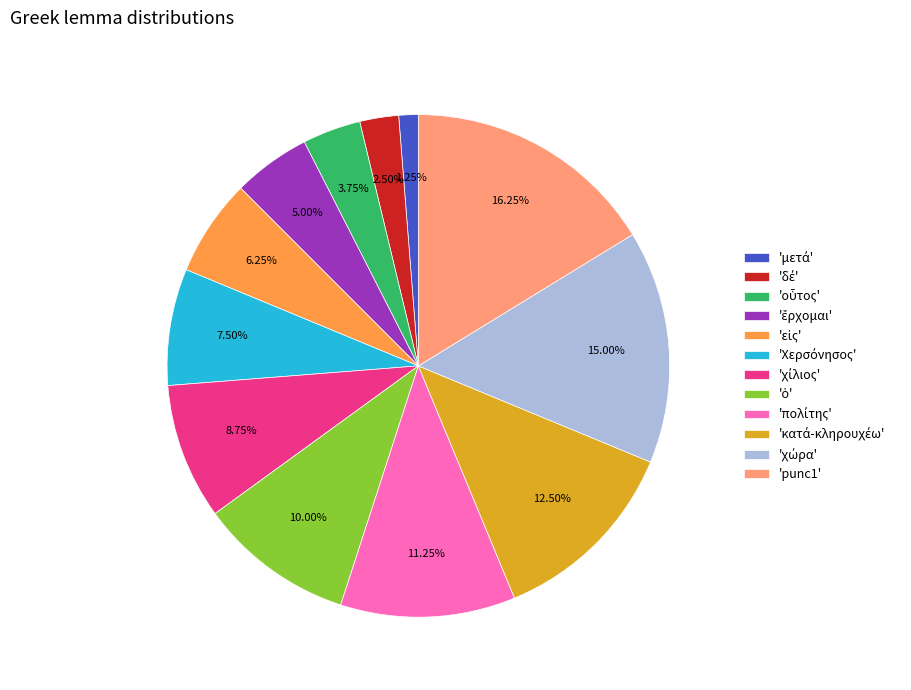

What is the largest slice in the pie chart?

'punc1'